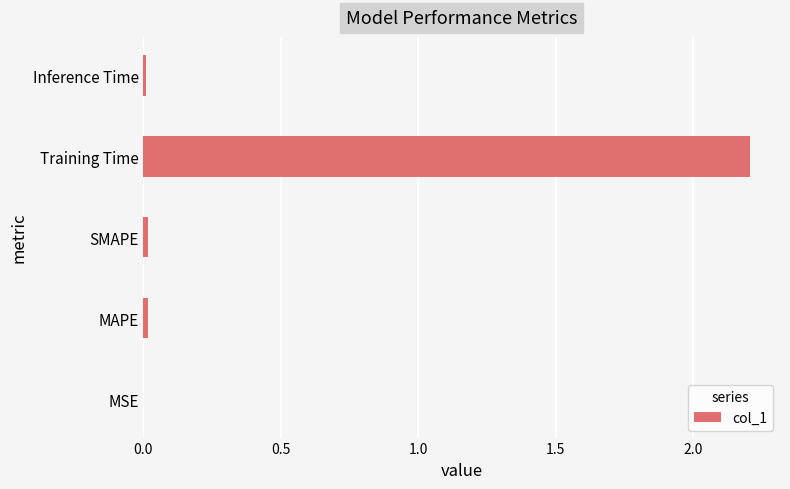

What value does the data have at Training Time?

2.2